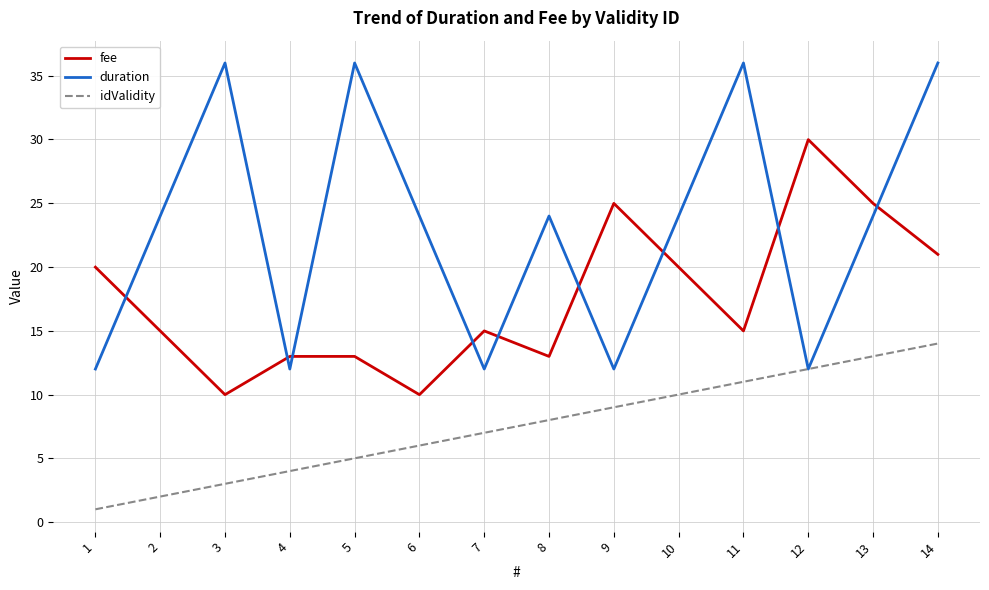

True or false: idValidity and fee intersect in this chart.

False